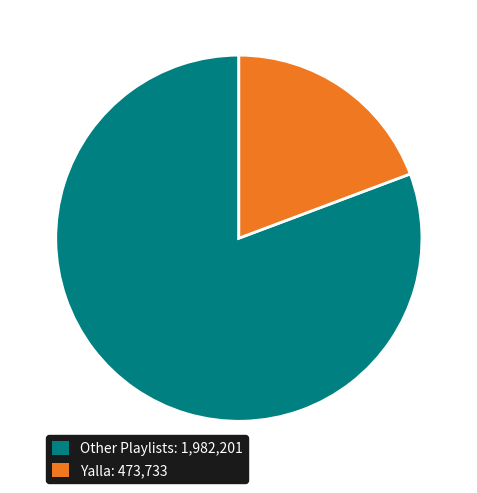

Does any single category account for the majority?

Yes